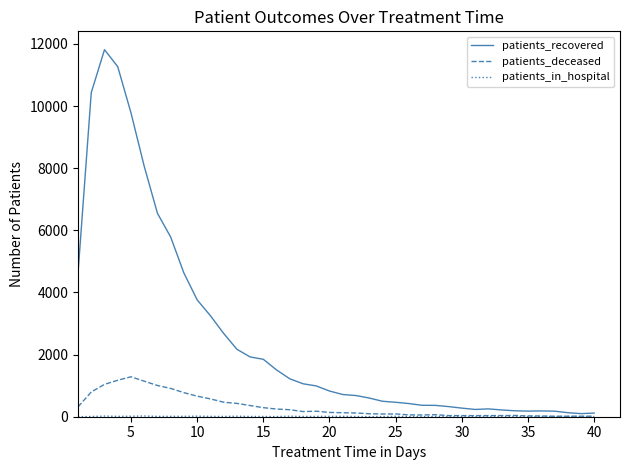

What is the greatest value displayed?

11816